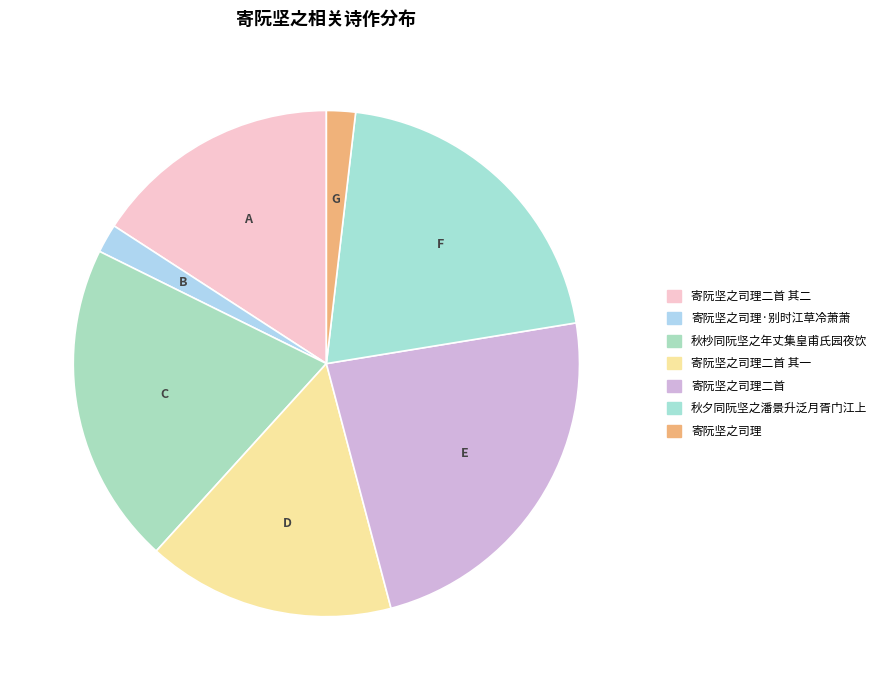

To the nearest percent, what percentage of the pie is 寄阮坚之司理二首?

23%